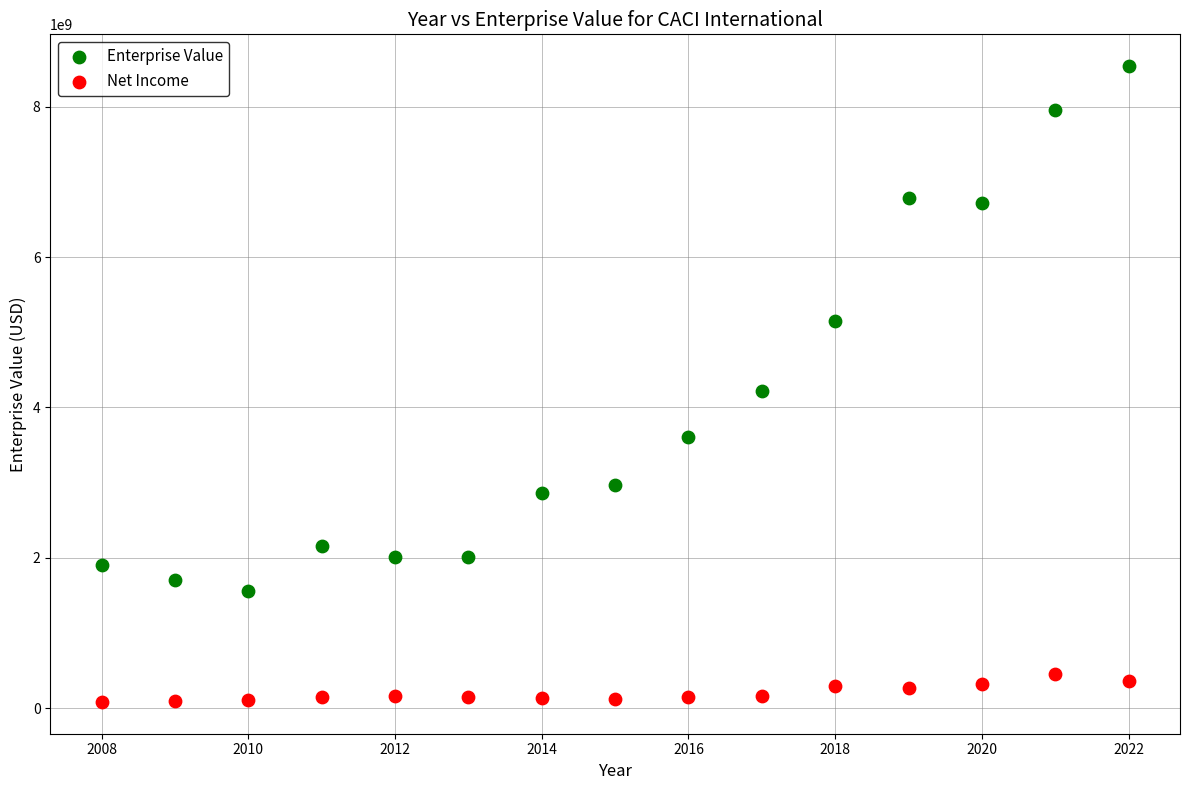

What are all the series names shown in the legend?

Enterprise Value, Net Income